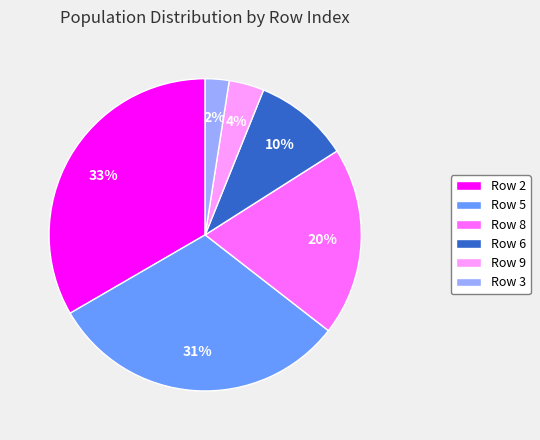

Count the number of slices in the pie.

6